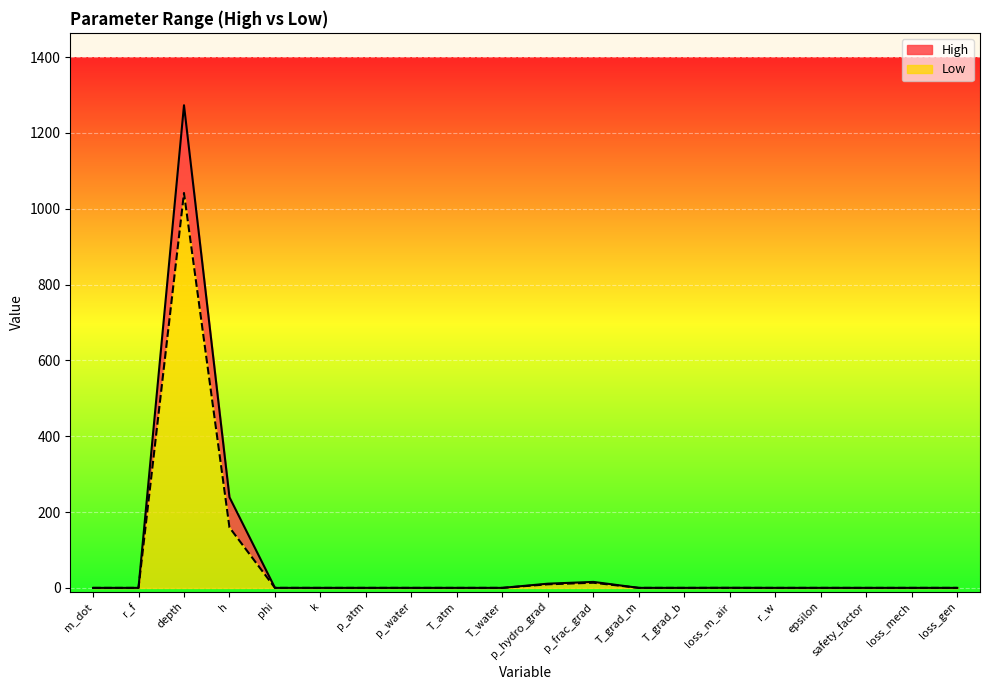

What position from the right is p_hydro_grad?

10